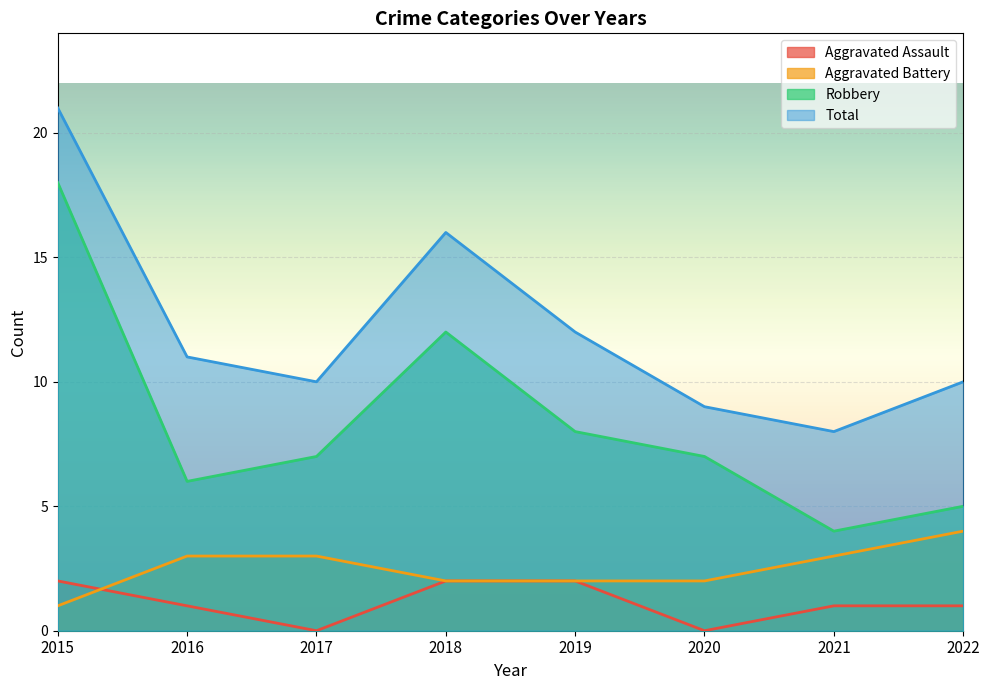

In Total, how many points are higher than both neighbors (excluding endpoints)?

1